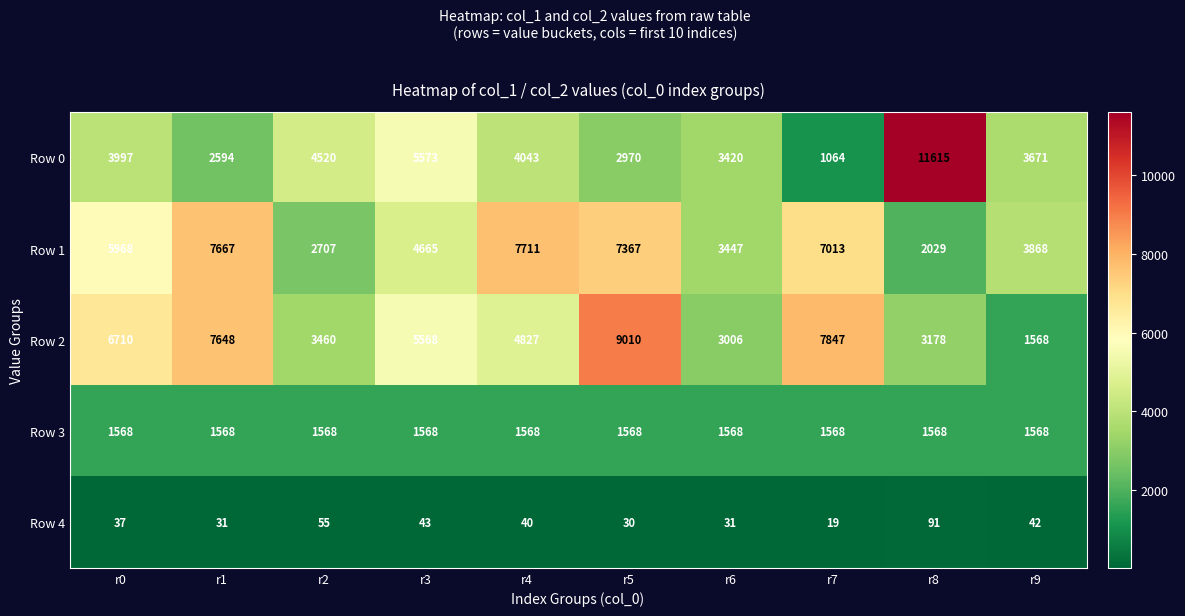

Between r1 and r8, which series saw the biggest shift?

Row 0